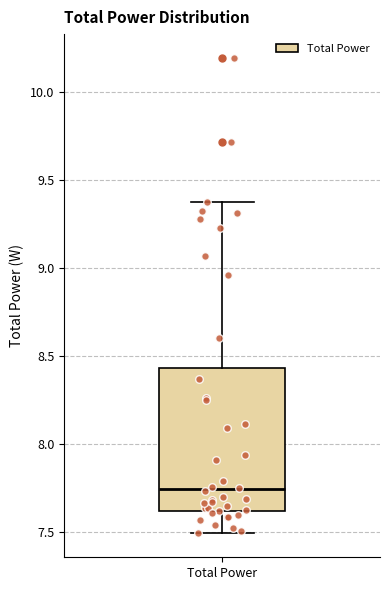

Transcribe this box plot: give where the median line is, the range the box spans, and where the two whiskers end, as read against the y-axis. The values are not printed on the chart, so give them approximately, as read against the axis.

median 7.75, box 7.60 to 8.45, whiskers 7.50 to 9.40